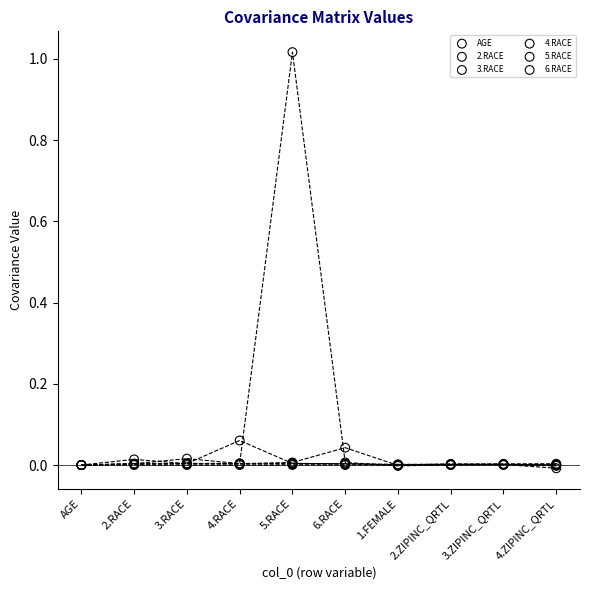

What are all the series names shown in the legend?

AGE, 2.RACE, 3.RACE, 4.RACE, 5.RACE, 6.RACE